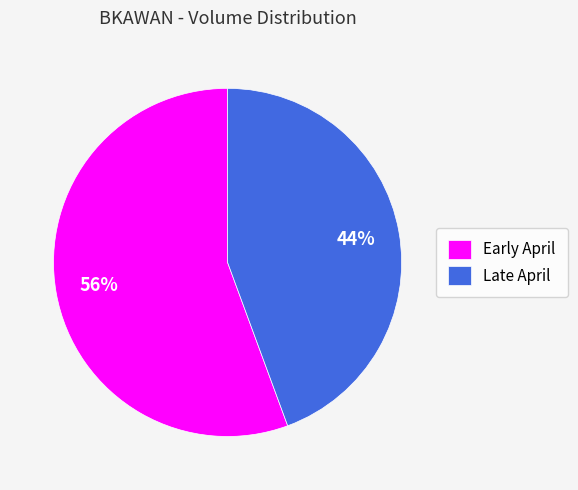

Count the number of slices in the pie.

2